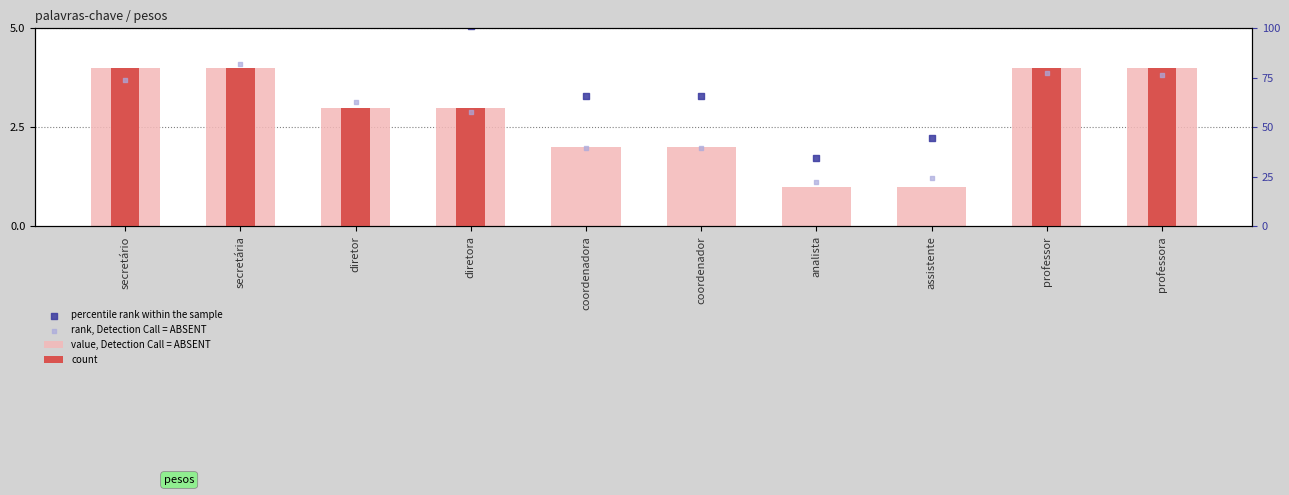

What is the total value across all series at professor?

14.4